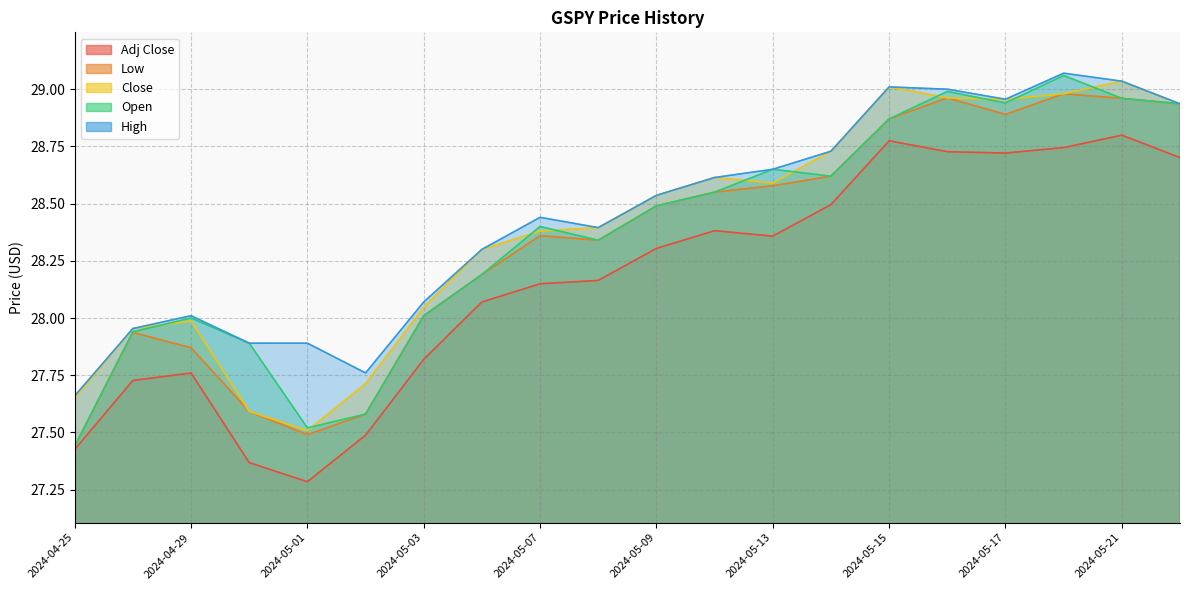

Which category has the highest value across all series?

2024-05-20